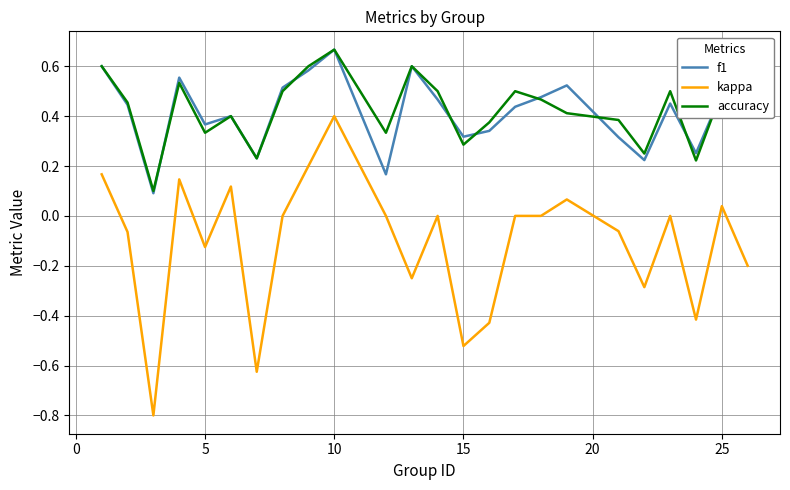

Does the chart display data point markers on the line(s)?

No